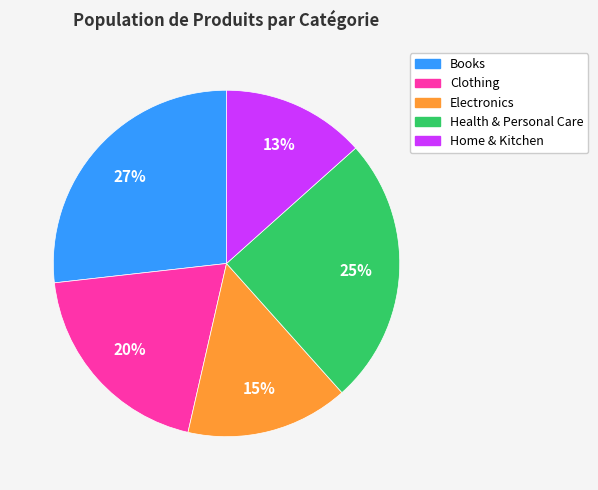

Is the sum of Home & Kitchen and Books greater than half?

No